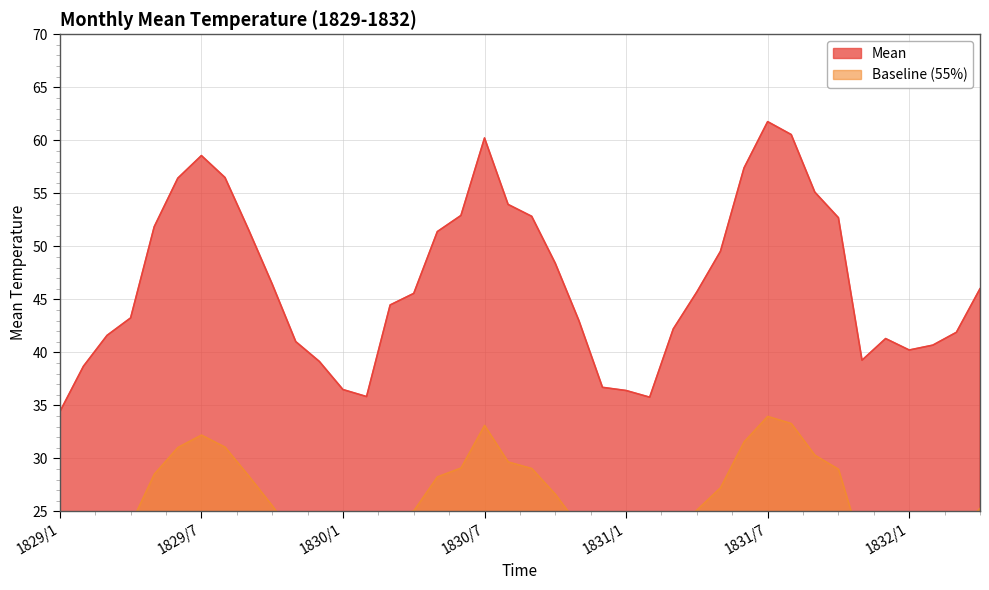

Rank the categories by value from lowest to highest.

1829/1, 1831/2, 1830/2, 1831/1, 1830/1, 1830/12, 1829/2, 1829/12, 1831/11, 1832/1, 1832/2, 1829/11, 1831/12, 1829/3, 1832/3, 1831/3, 1830/11, 1829/4, 1830/3, 1830/4, 1831/4, 1832/4, 1829/10, 1830/10, 1831/5, 1830/5, 1829/9, 1829/5, 1831/10, 1830/9, 1830/6, 1830/8, 1831/9, 1829/6, 1829/8, 1831/6, 1829/7, 1830/7, 1831/8, 1831/7